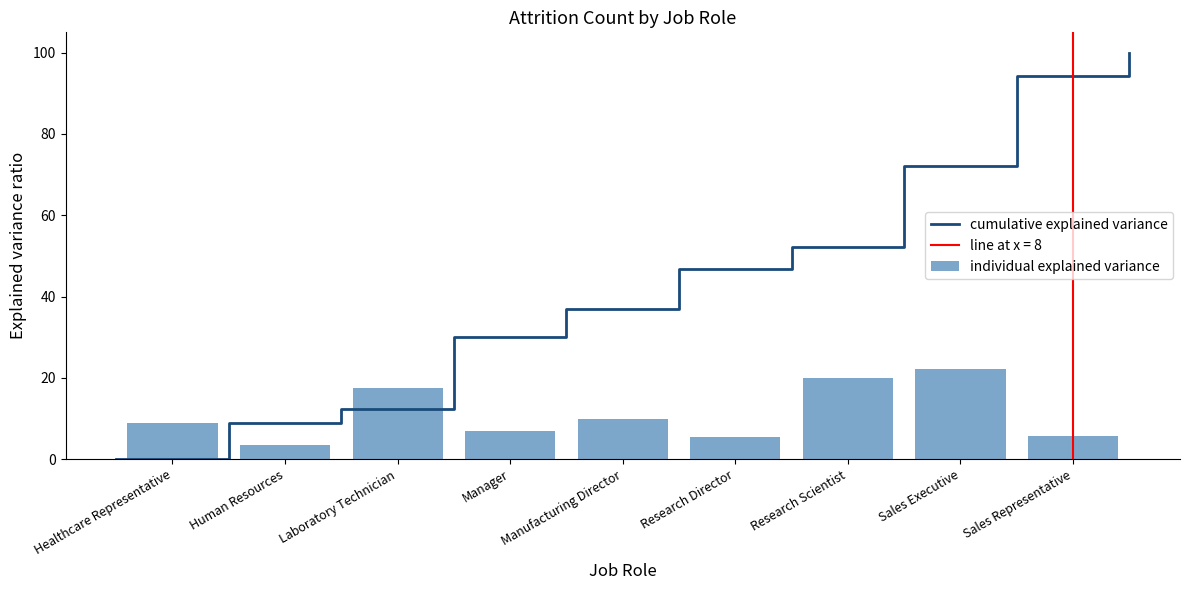

What is the difference between the values at Sales Representative and Research Director?

0.2